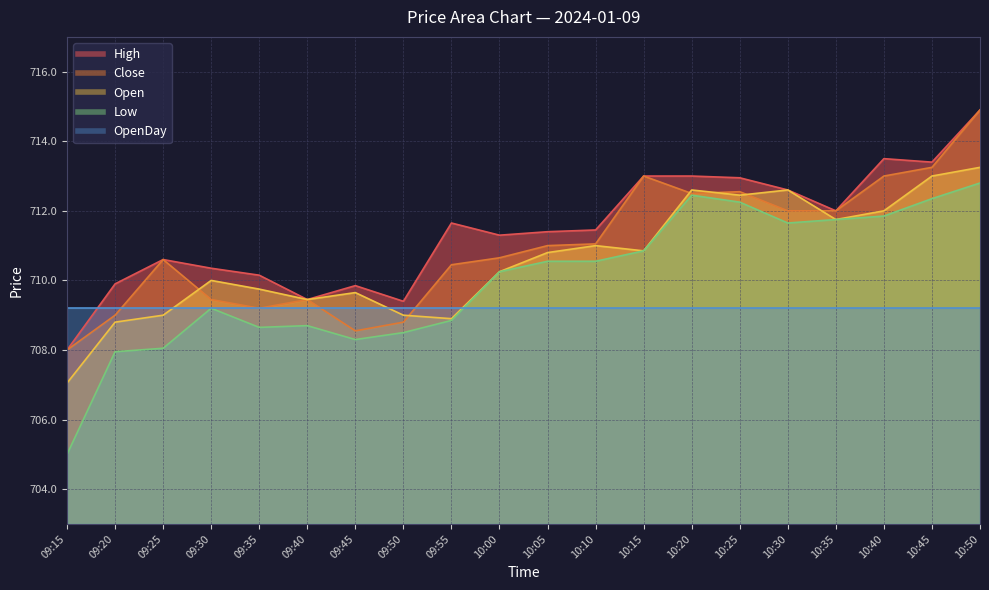

What value does the Close series have at 09:25?

710.6